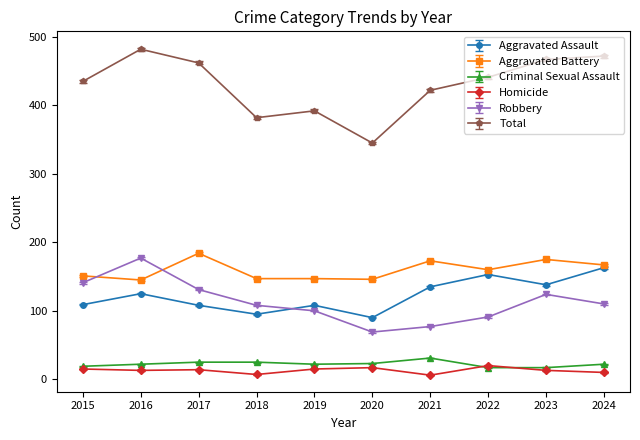

Which series changed the most between 2016 and 2020?

Total